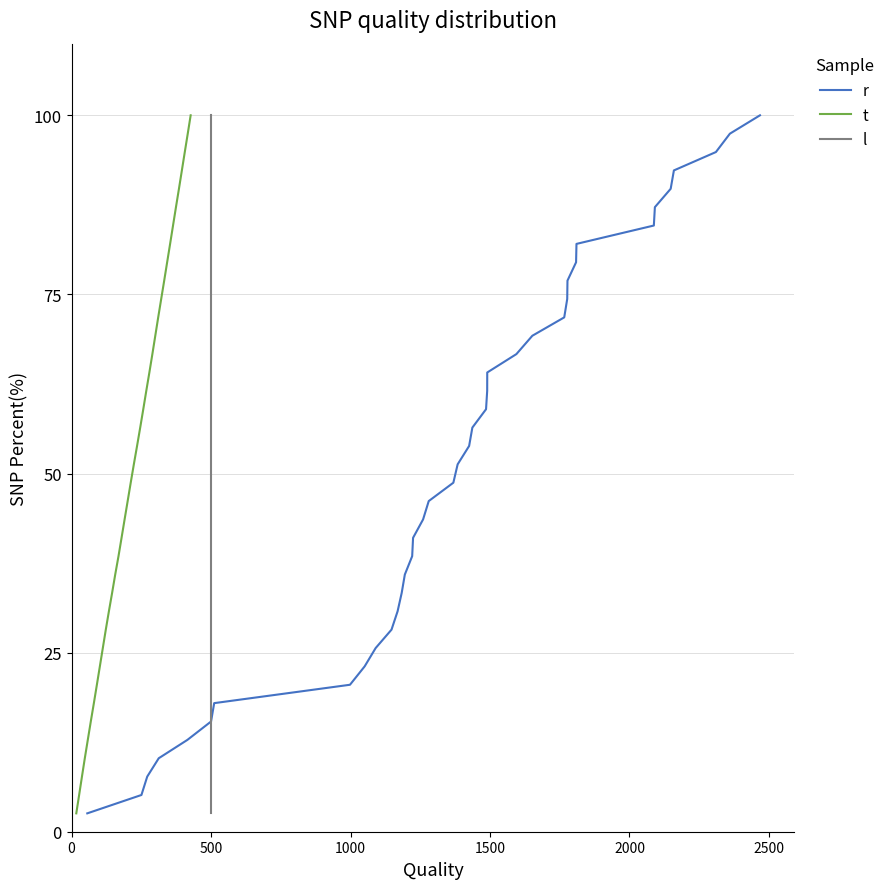

How many data points does each series have?

39